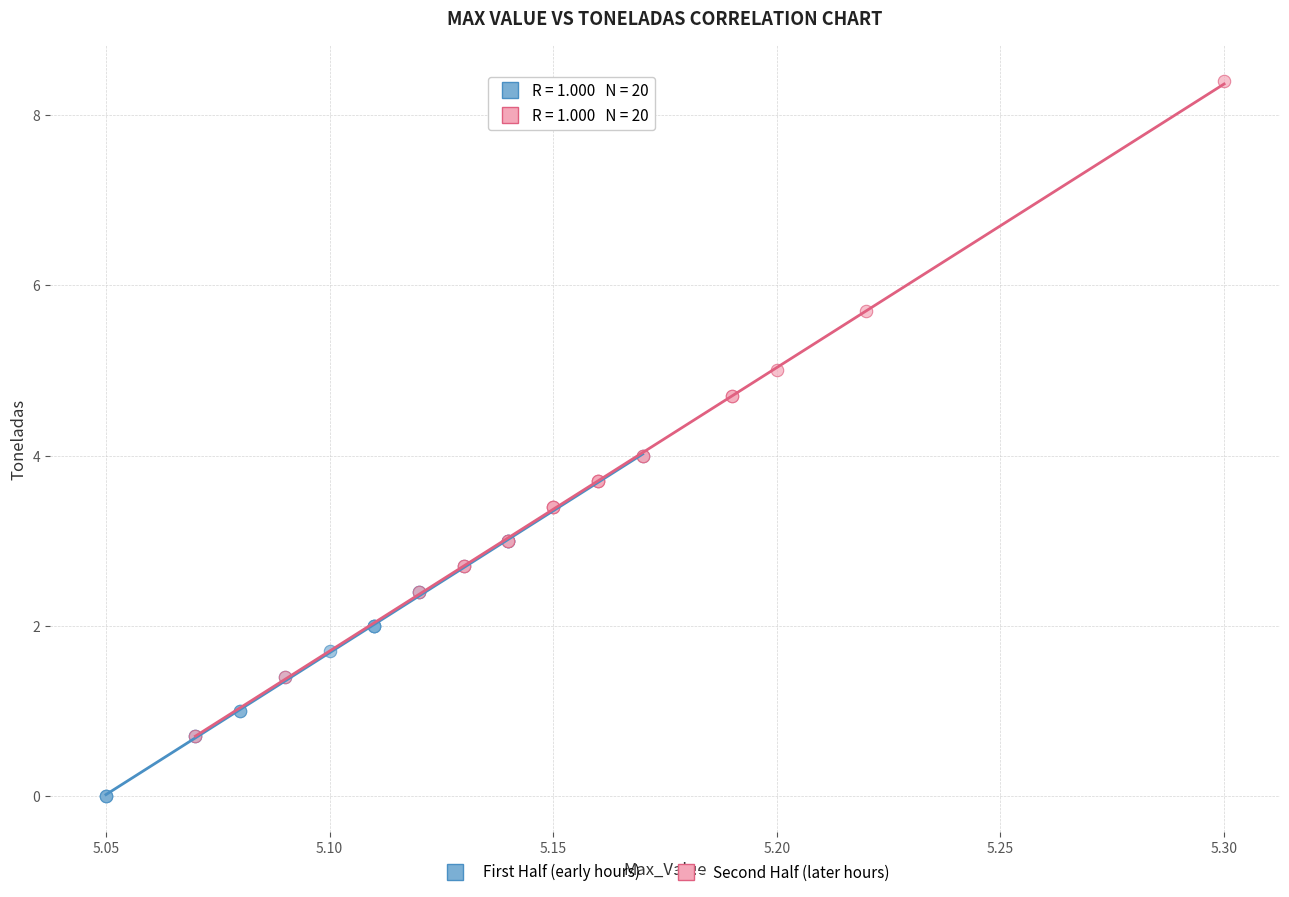

Which series has the largest Y range (max minus min)?

Second Half (later hours)